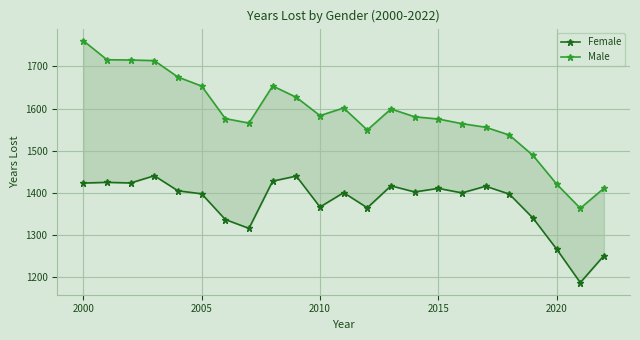

Rank the series by their average value, from highest to lowest.

Male, Female